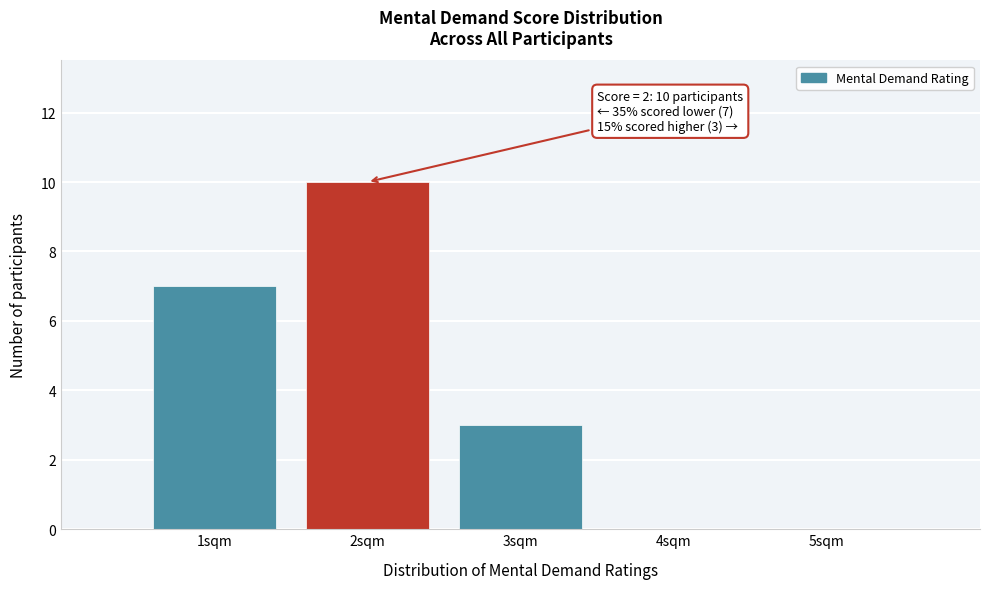

Reading left to right, what are all the values shown in this chart?

1sqm=7	2sqm=10	3sqm=3	4sqm=0	5sqm=0